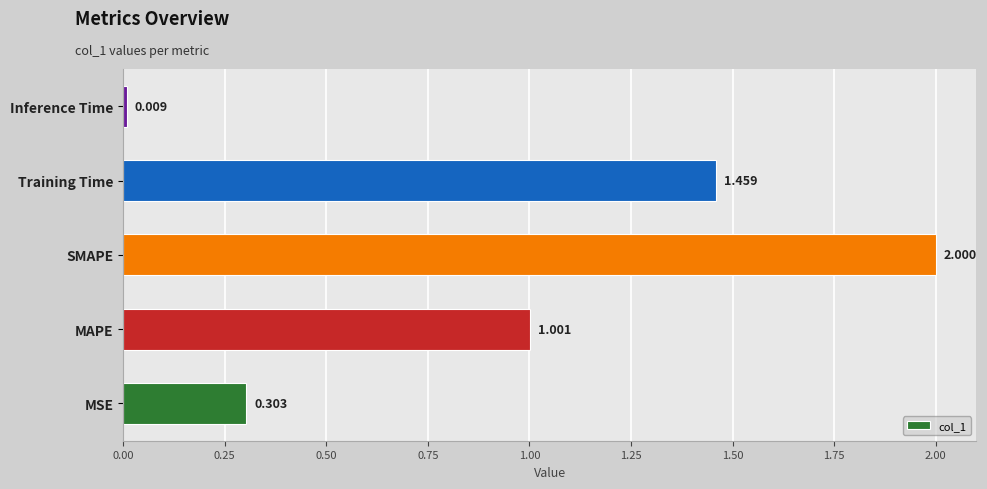

Where is the data nearest to the value 1?

MAPE